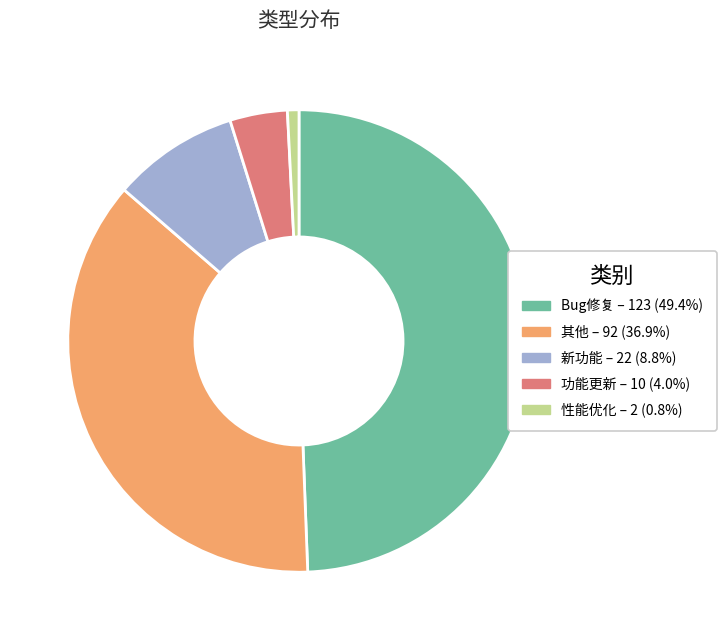

Which has a higher value, 其他 or Bug修复?

Bug修复